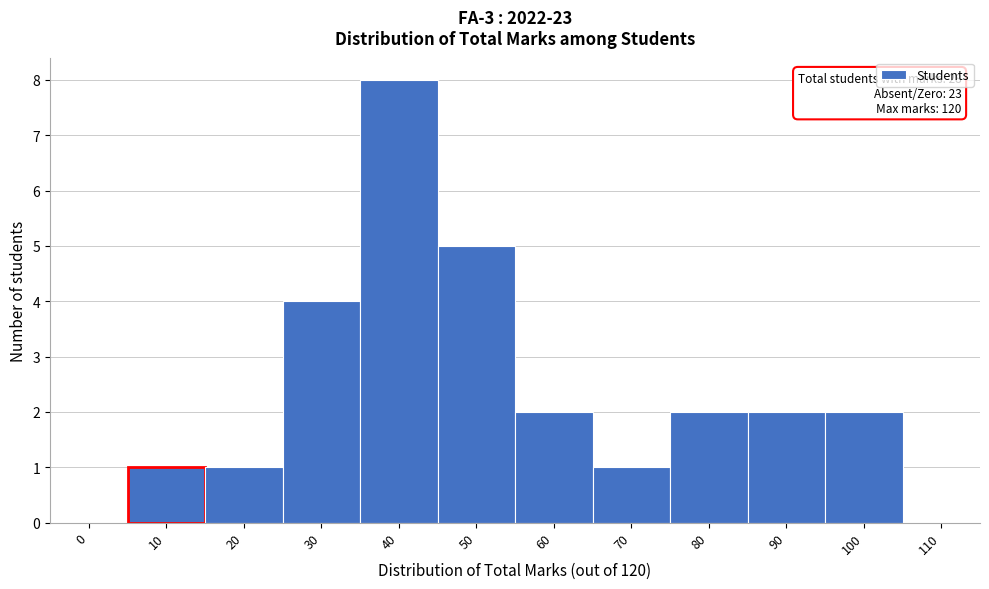

Reading right to left, what are all the values shown in this chart?

110=0	100=2	90=2	80=2	70=1	60=2	50=5	40=8	30=4	20=1	10=1	0=0